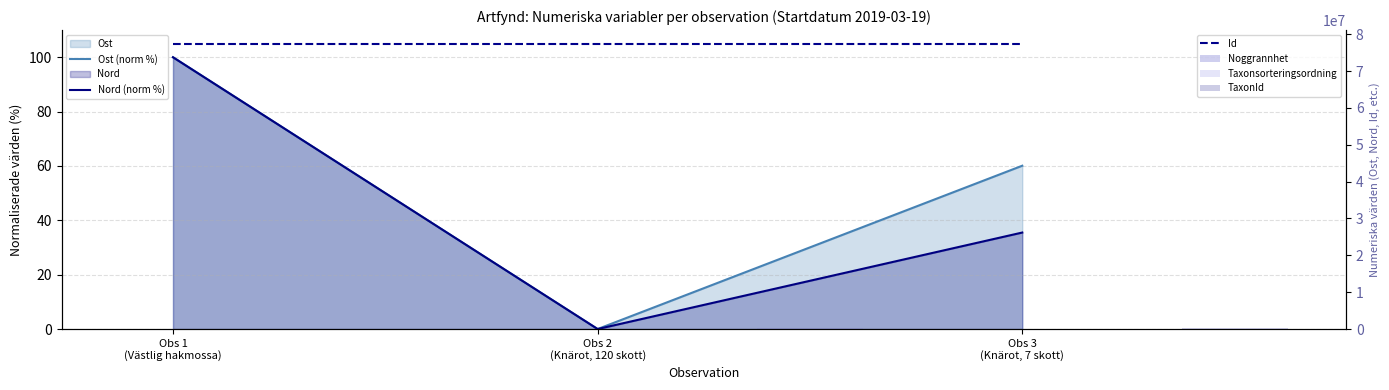

Which series has the widest spread of values?

TaxonId